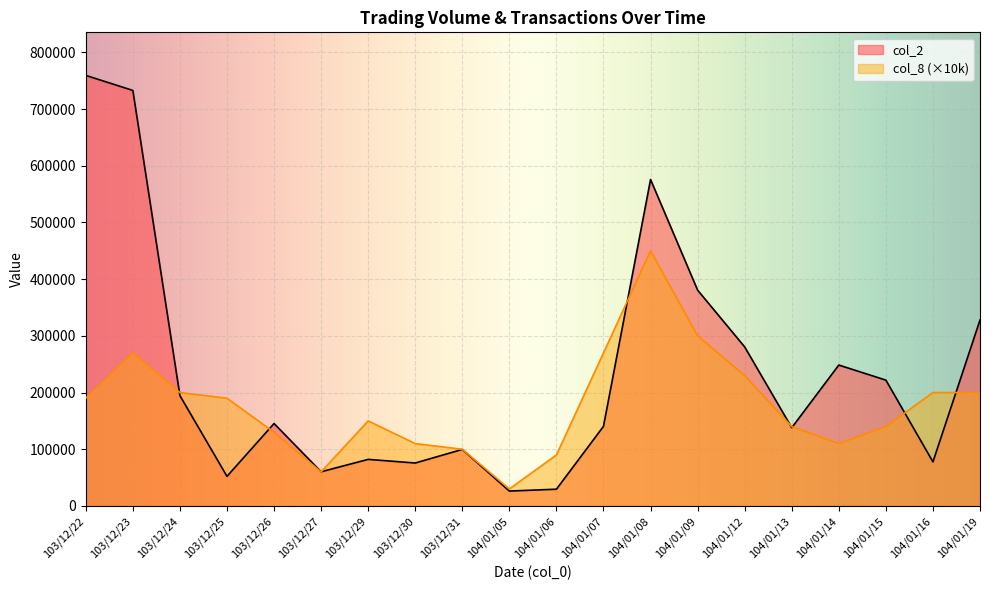

Where is the first local maximum for col_2?

103/12/26